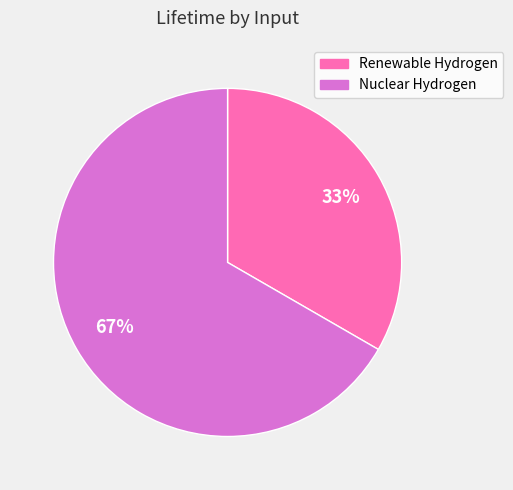

To the nearest percent, what is the combined percentage of Renewable Hydrogen and Nuclear Hydrogen?

100%